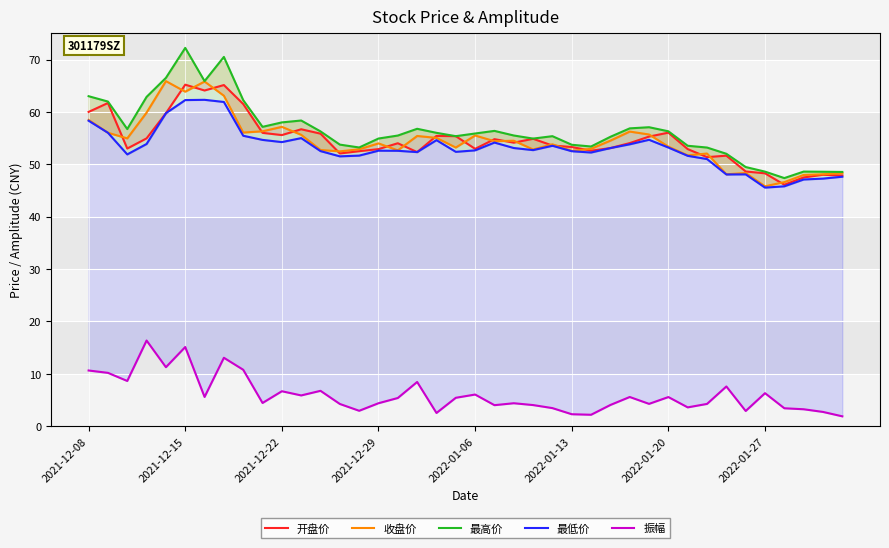

What is the minimum value for 振幅?

1.9